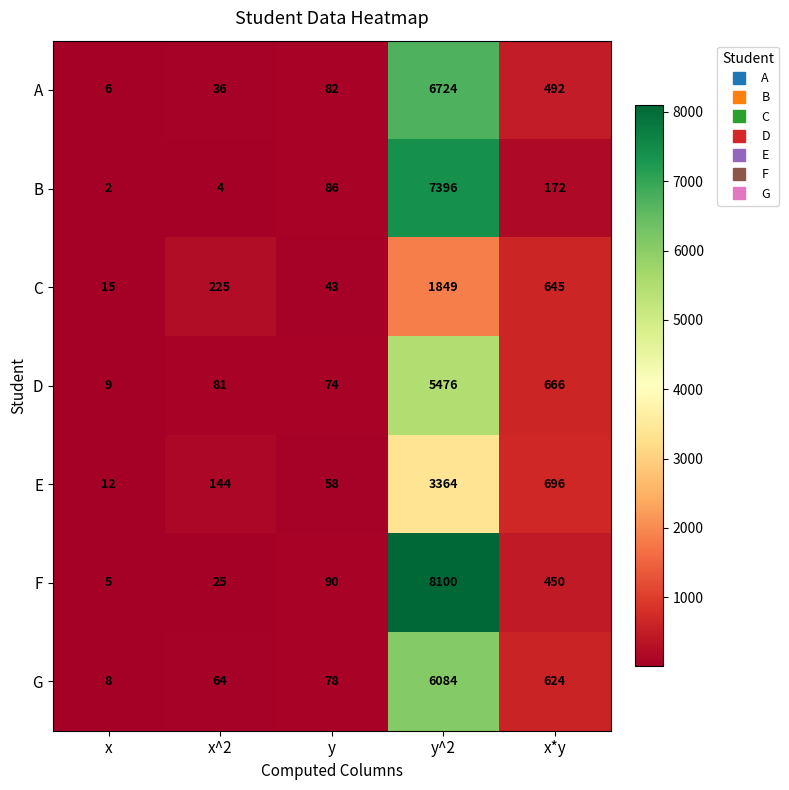

What is the difference between the highest and lowest values at x*y?

524